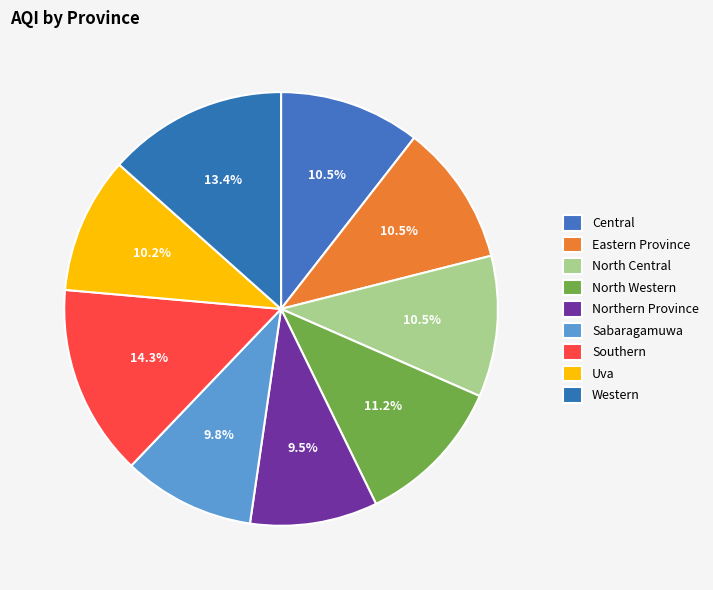

Do Southern and North Western together represent more than half of the pie?

No